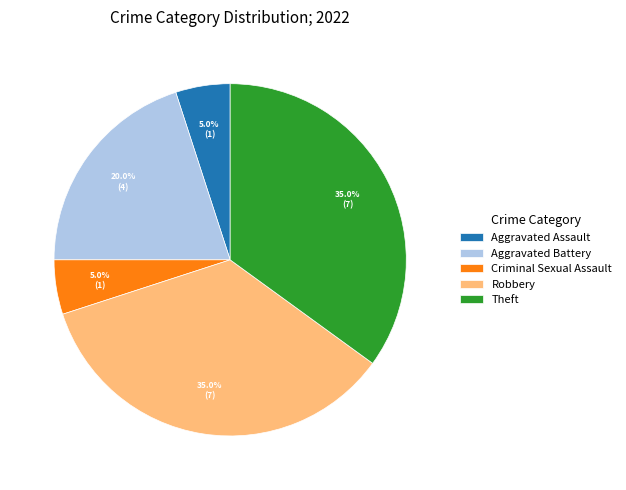

Count the number of slices in the pie.

5